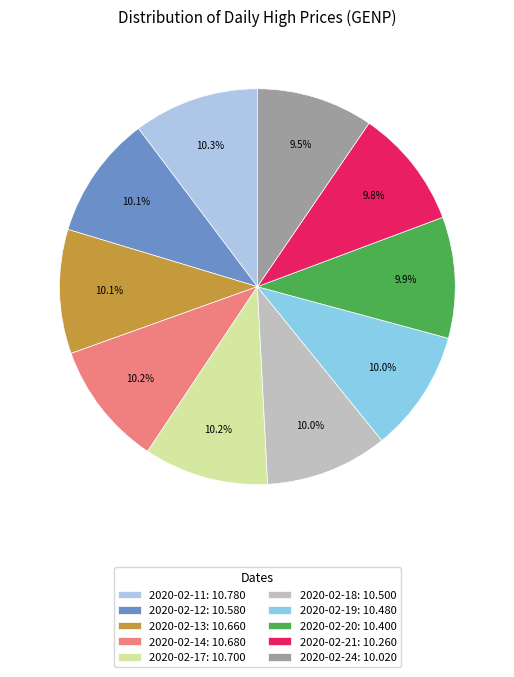

How many segments does this pie chart have?

10